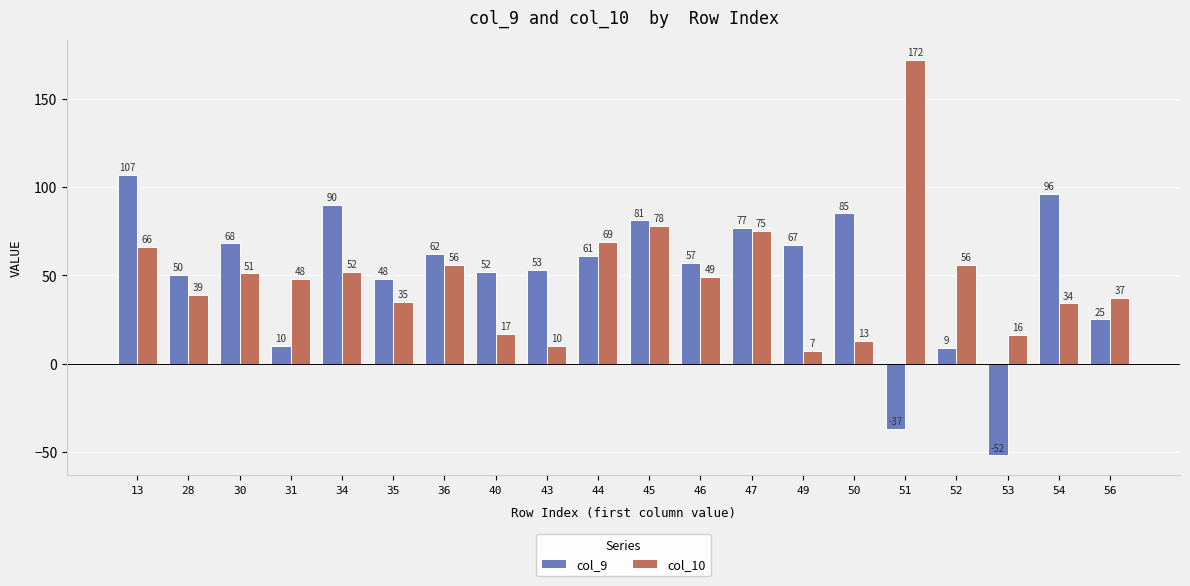

At how many categories does at least one series exceed 9?

20